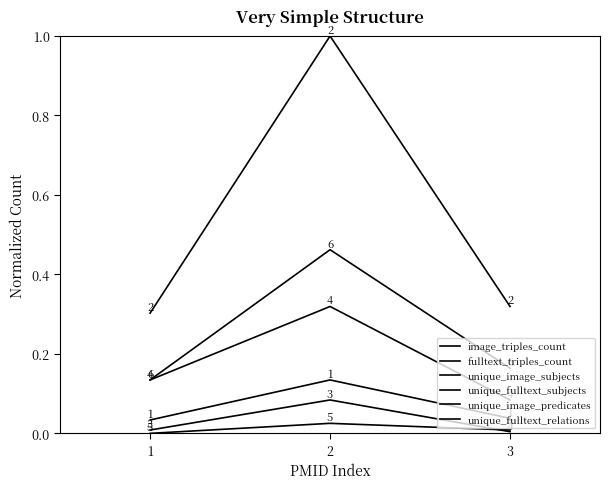

At which category is the sum across all series the highest?

2